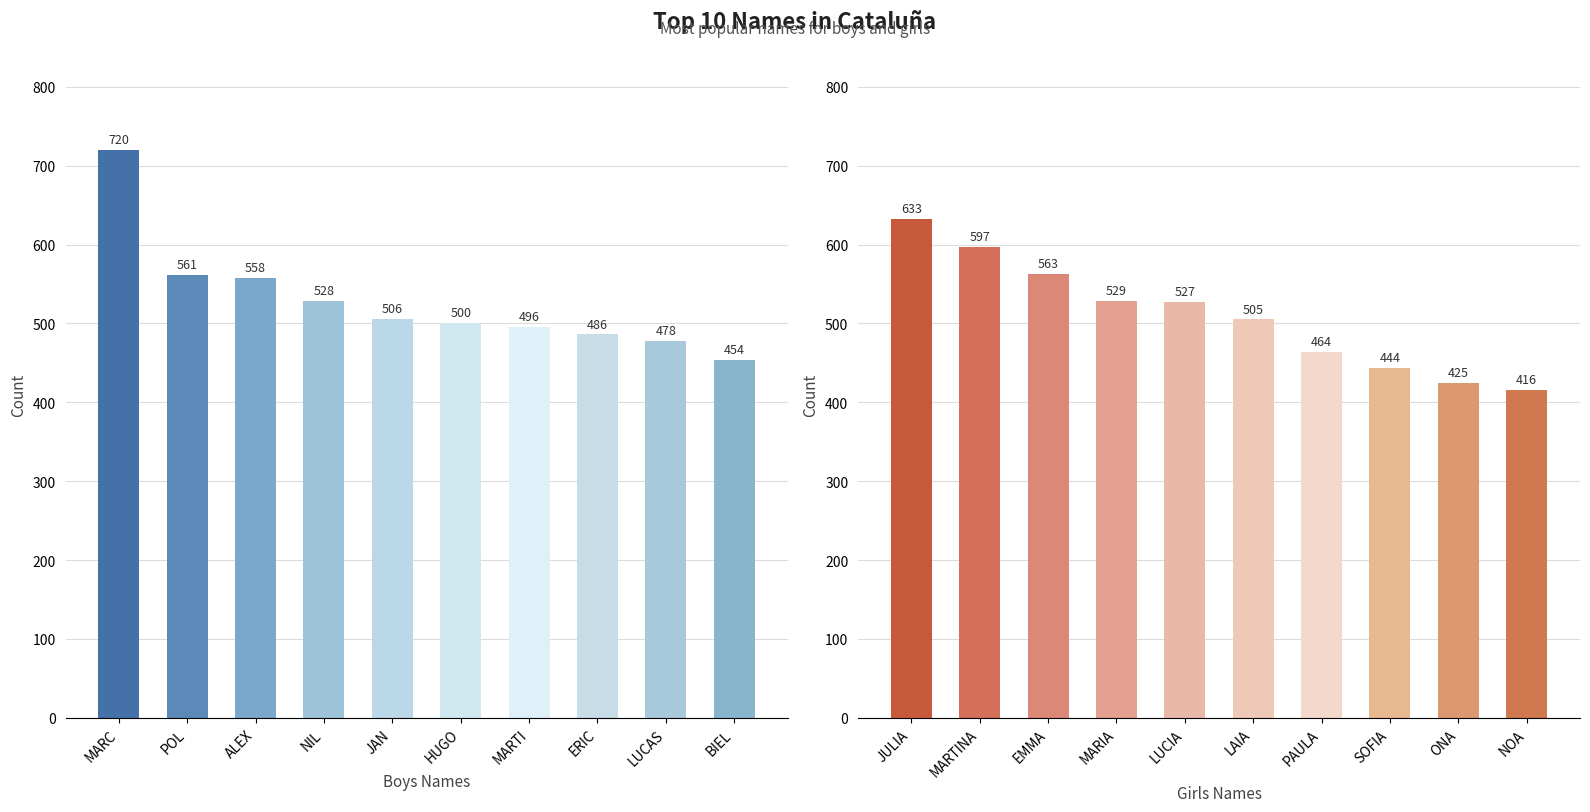

What is the label of the 5th bar from the left?

JAN